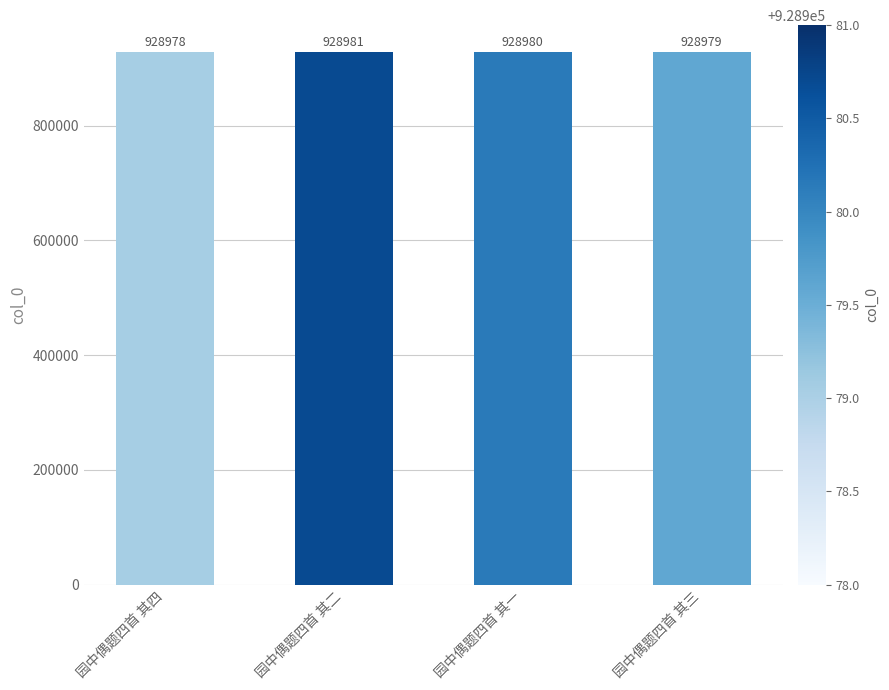

What is the sum of the values at 园中偶题四首 其一 and 园中偶题四首 其三?

1857959